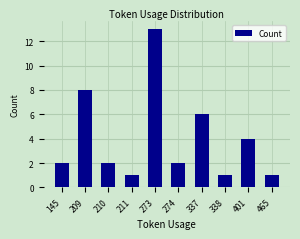

Approximately how many times larger is the value at 274 compared to 401?

0.5